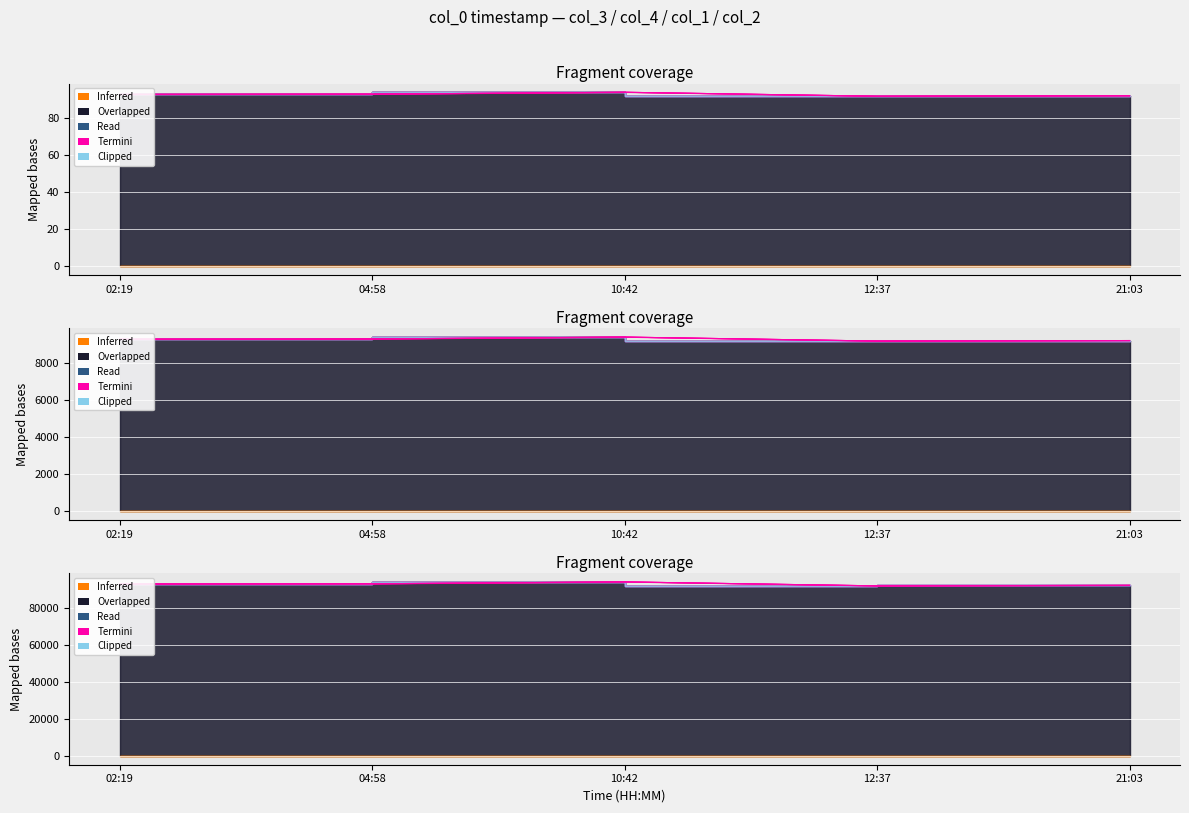

Which series changed the most between 02:19 and 10:42?

col_3